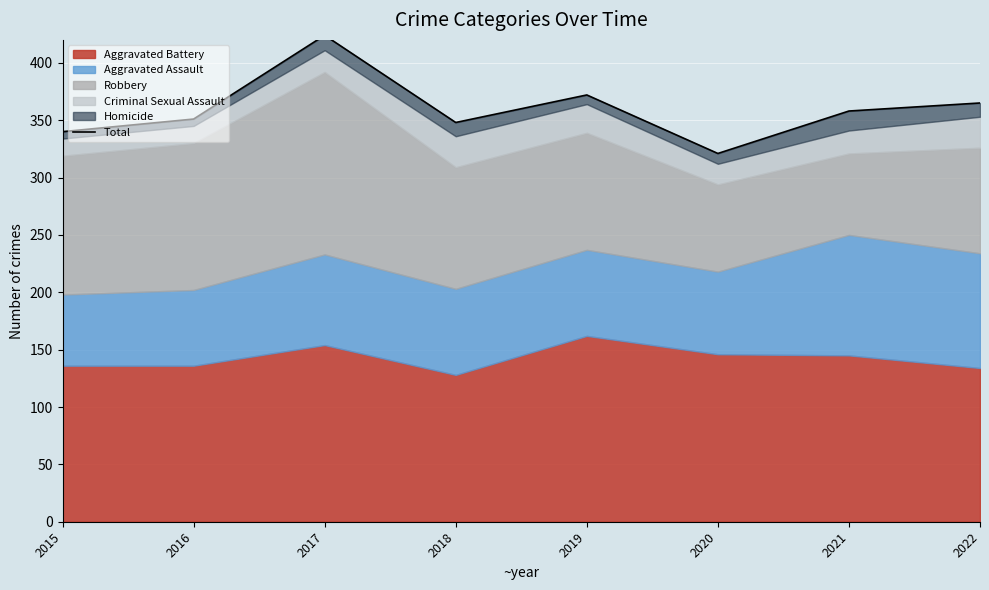

How many data points are above 358?

3